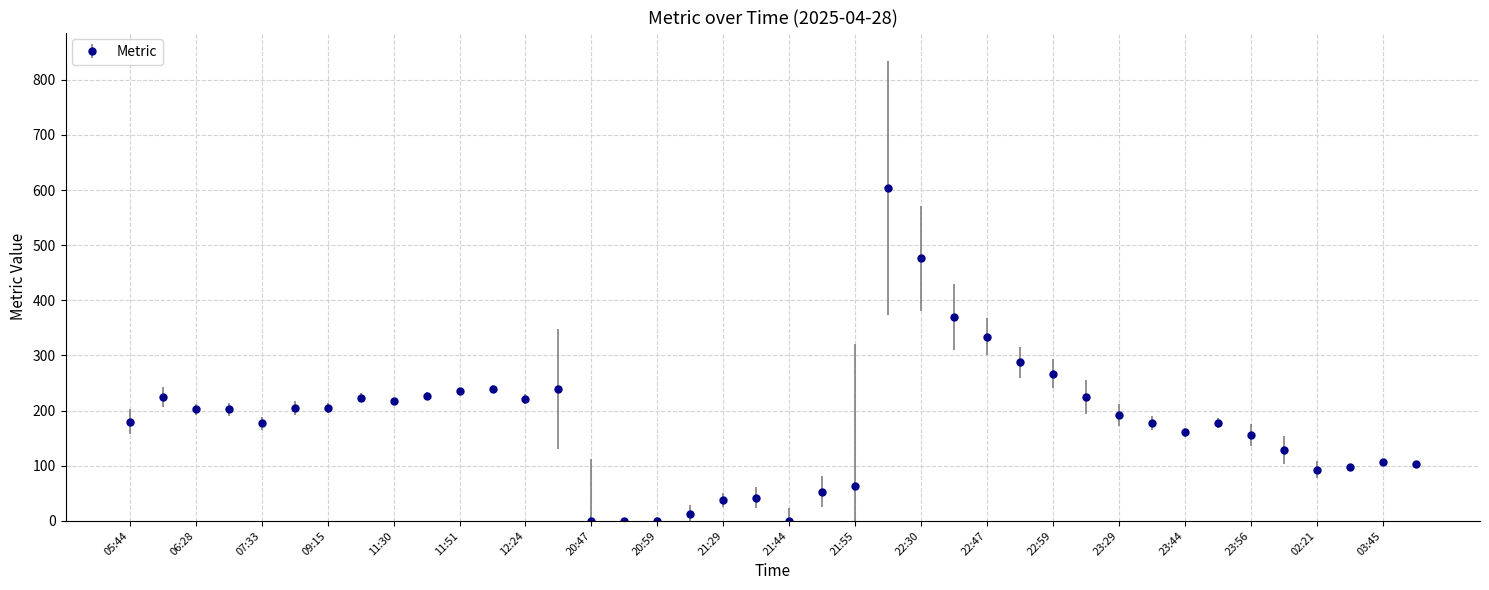

True or false: there are more than 2 points higher than both neighbors.

True